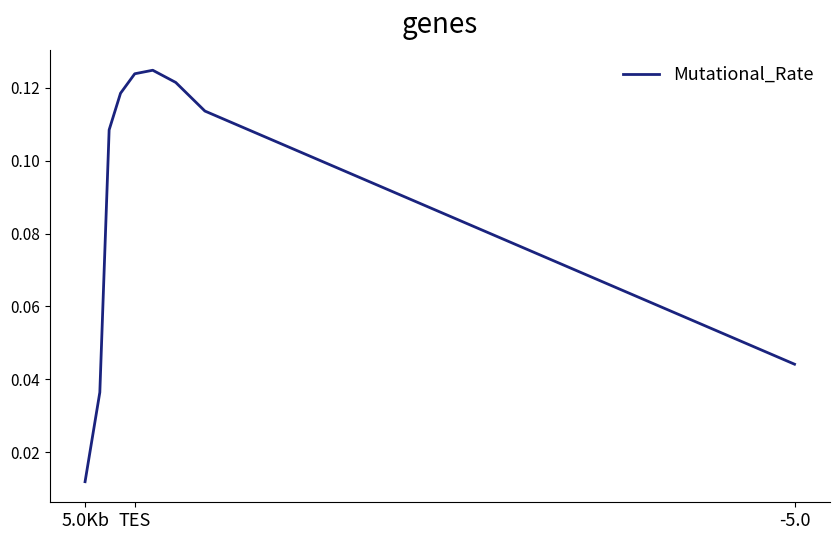

What is the average value?

0.1